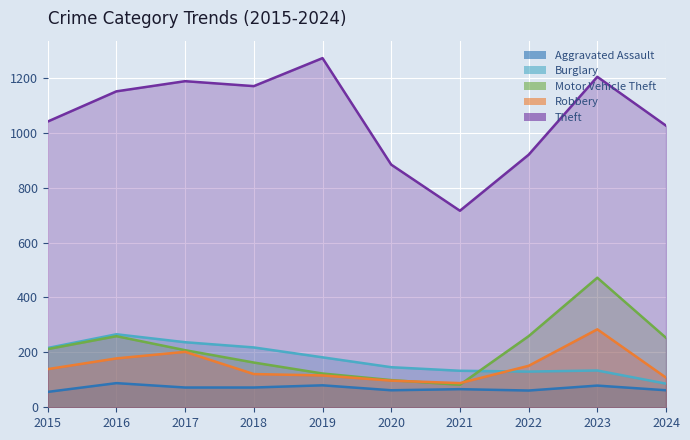

At which category does Robbery reach its first local valley?

2021